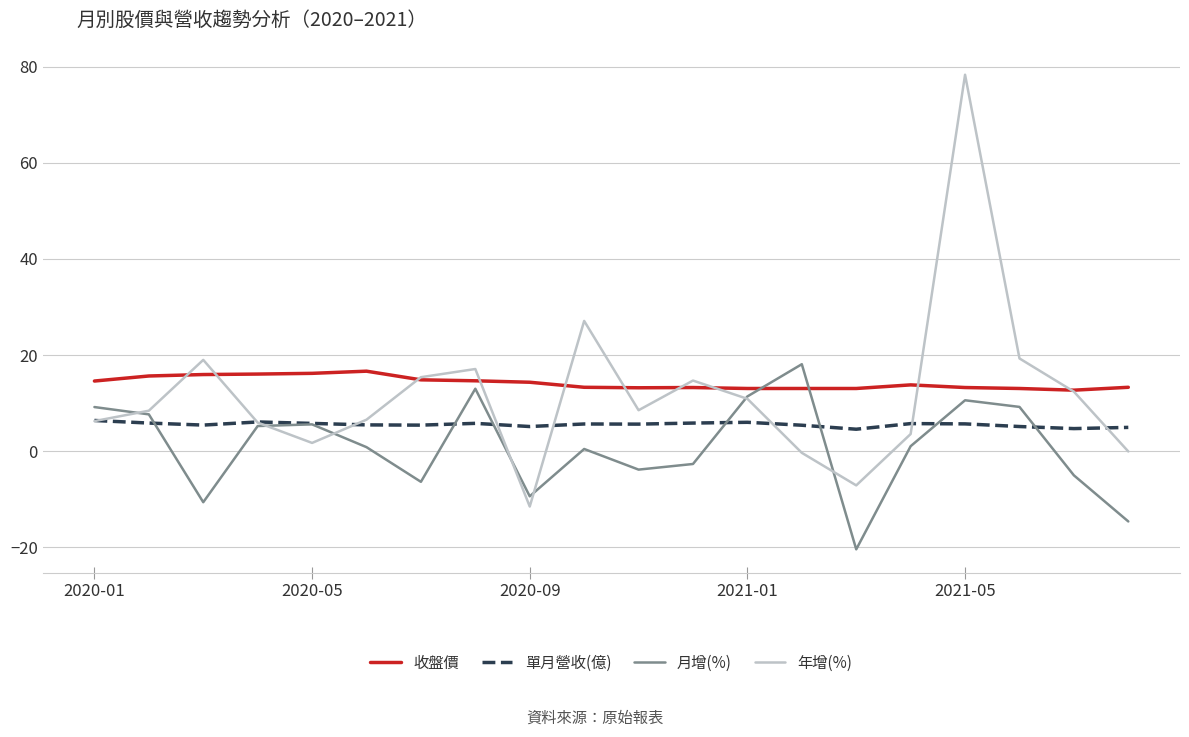

What is the minimum value for 年增(%)?

-11.5